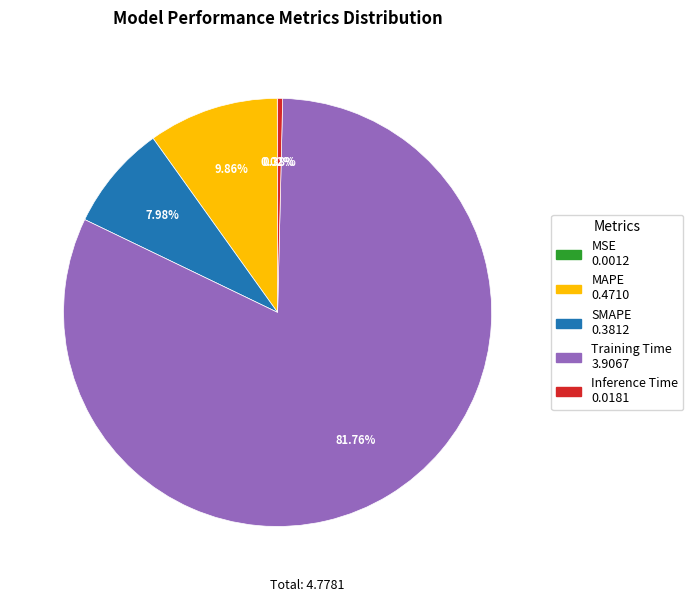

Is it true that MAPE is 1% of the pie?

False